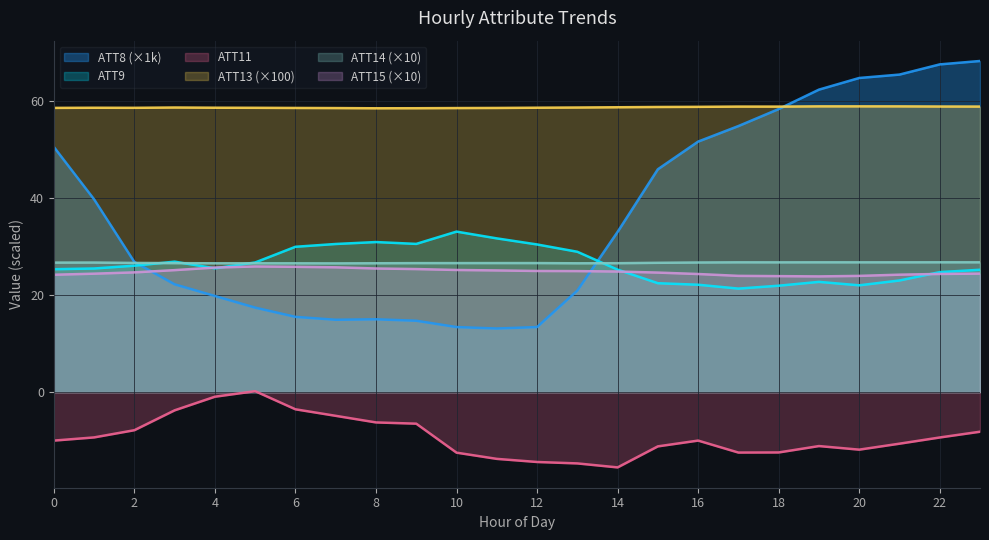

At which category is the sum across all series the highest?

23